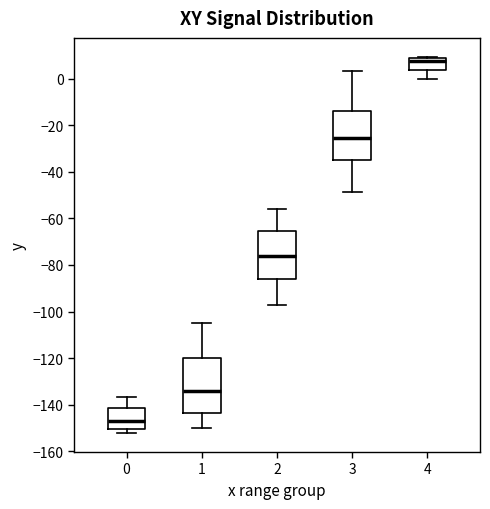

Reading left to right, transcribe this box plot: for each box, give where its median line is, the range the box spans, and where its two whiskers end, as read against the y-axis. The values are not printed on the chart, so give them approximately, as read against the axis.

0: median -146, box -150 to -142, whiskers -152 to -136
1: median -134, box -144 to -120, whiskers -150 to -104
2: median -76, box -86 to -66, whiskers -98 to -56
3: median -26, box -34 to -14, whiskers -48 to 4
4: median 8 (just below the box's upper edge), box 4 to 8, whiskers 0 to 10